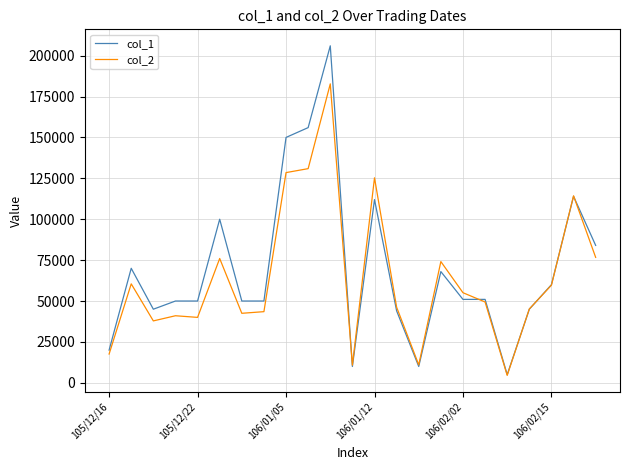

Which series has the widest spread of values?

col_1